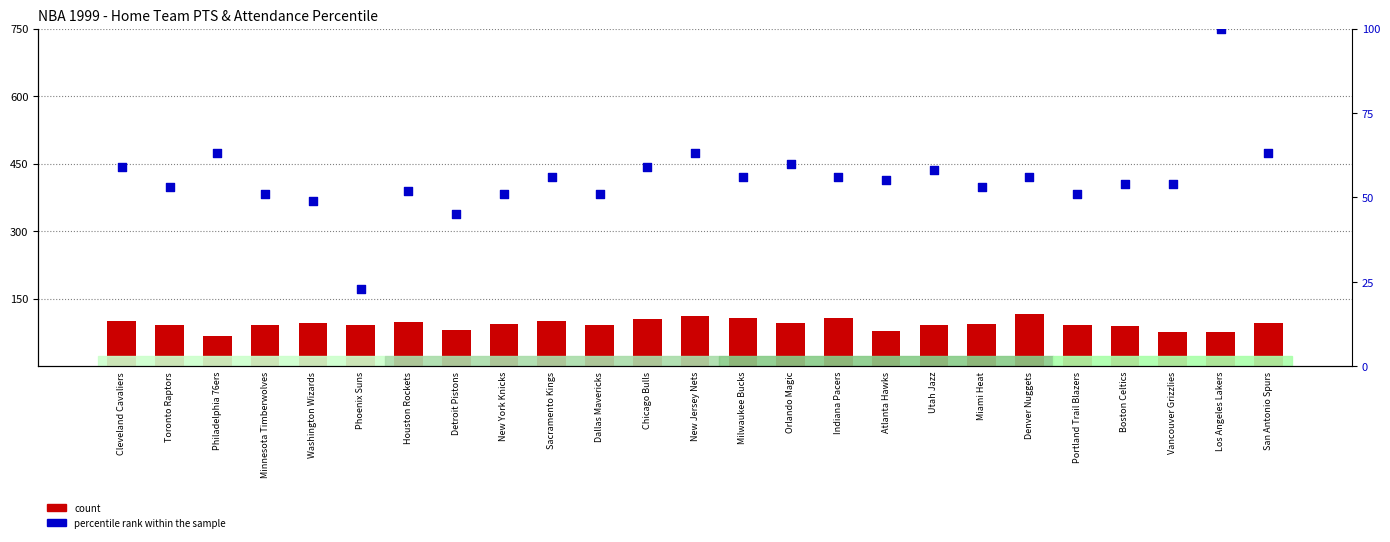

What is the total value across all series at Toronto Raptors?

145